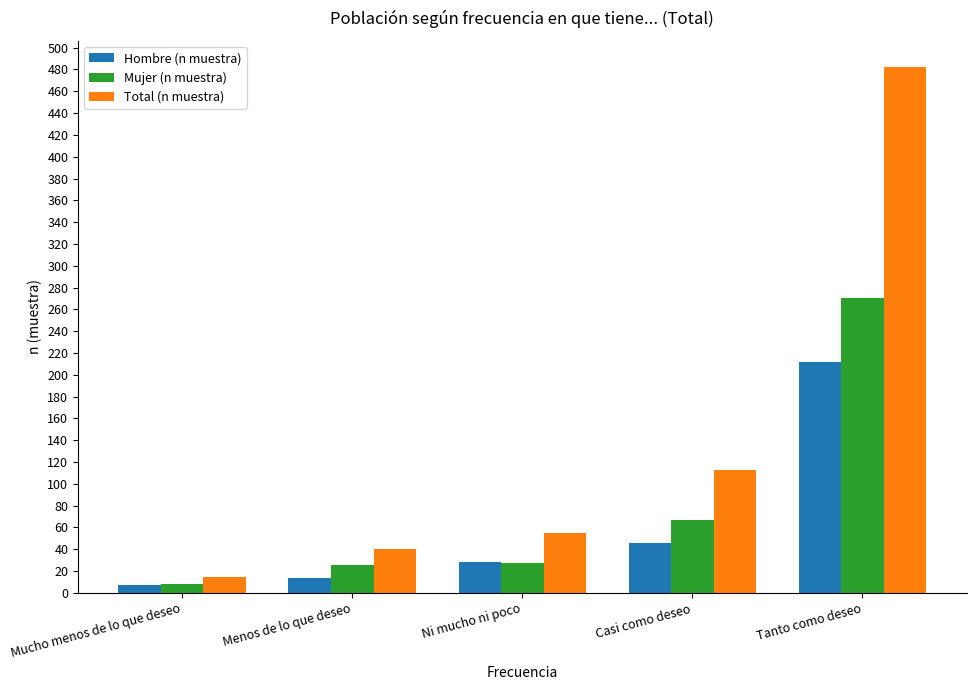

The Total (n muestra) series shows 55 at Ni mucho ni poco. True or false?

True